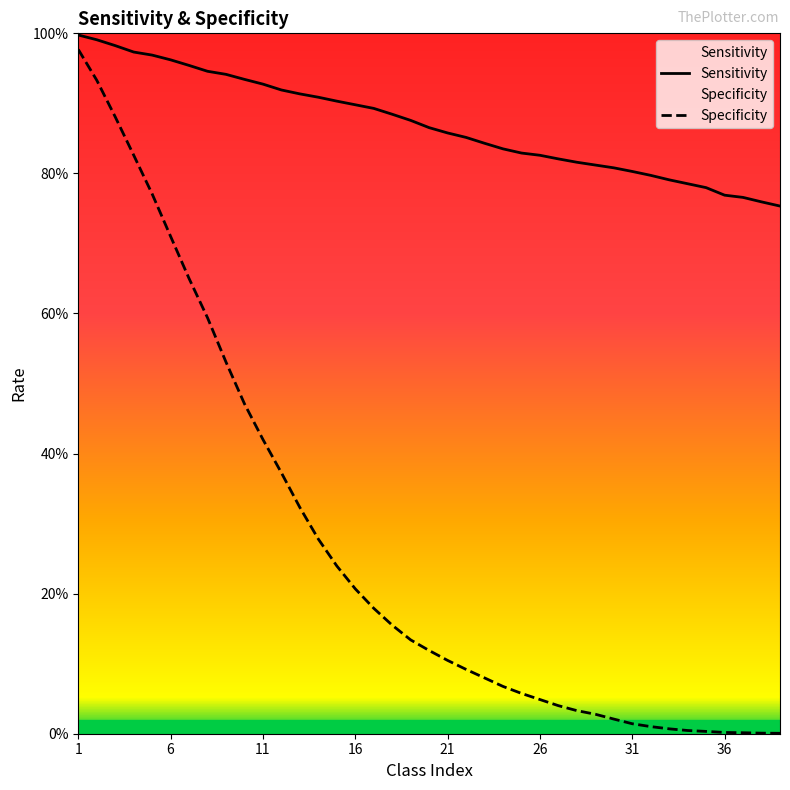

Does the chart display data point markers on the line(s)?

No